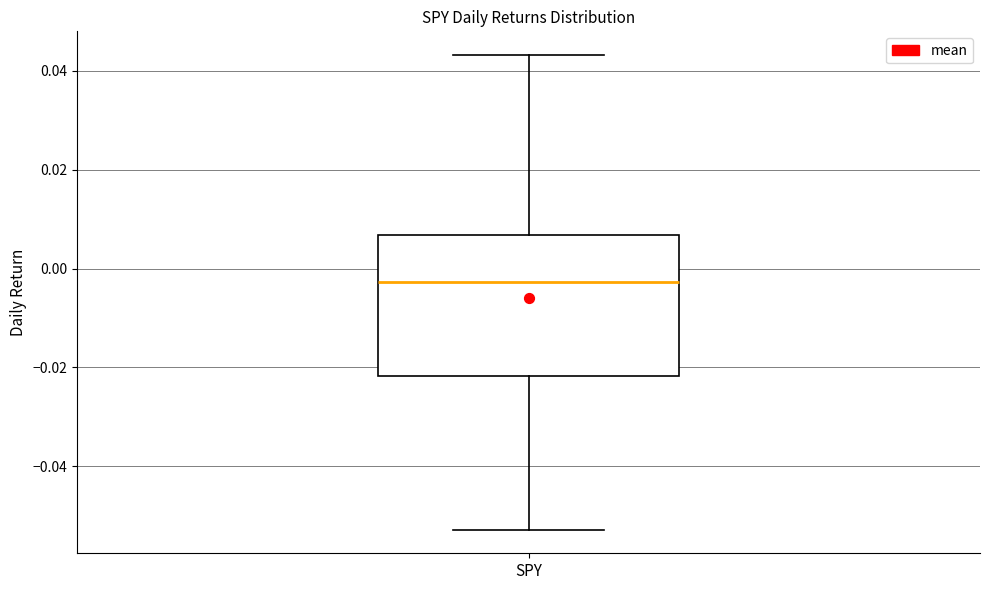

Read this box plot against the y-axis: the position of the median line, the range covered by the box, and the ends of both whiskers. The values are not printed on the chart, so give them approximately, as read against the axis.

median -0.002, box -0.022 to 0.006, whiskers -0.052 to 0.044